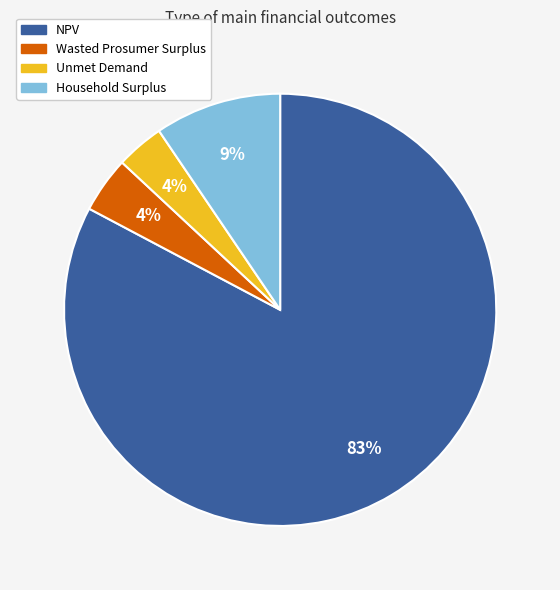

To the nearest percent, what percentage of the pie is Household Surplus?

9%